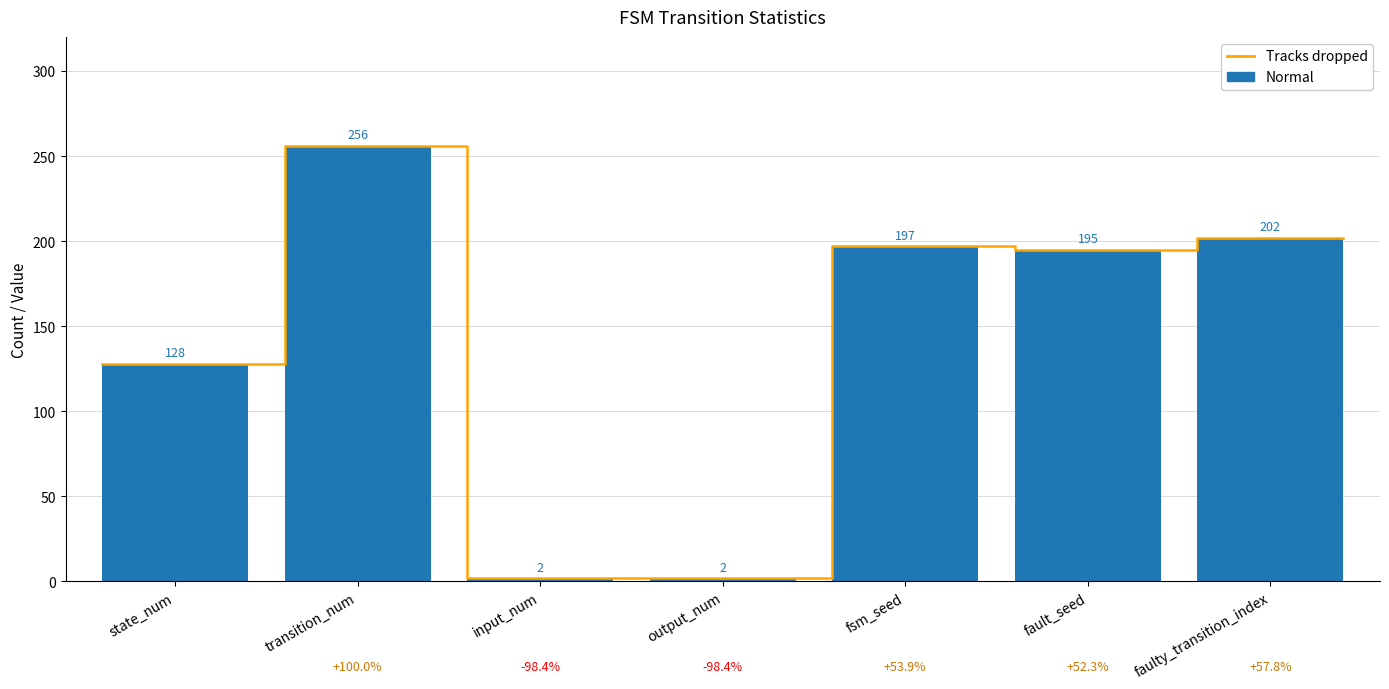

What is the label of the 2nd bar from the right?

fault_seed